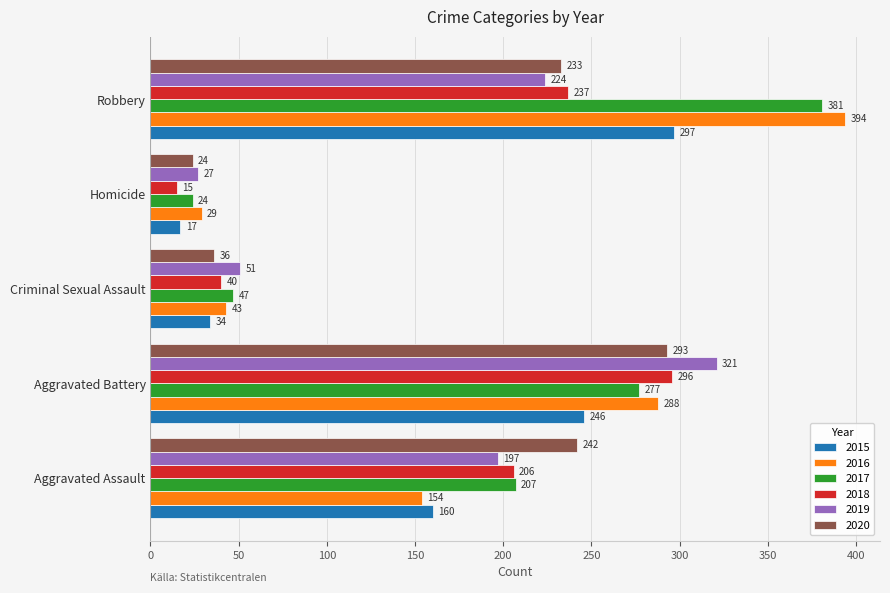

Is it true that 2020 equals 193 at Aggravated Battery?

False